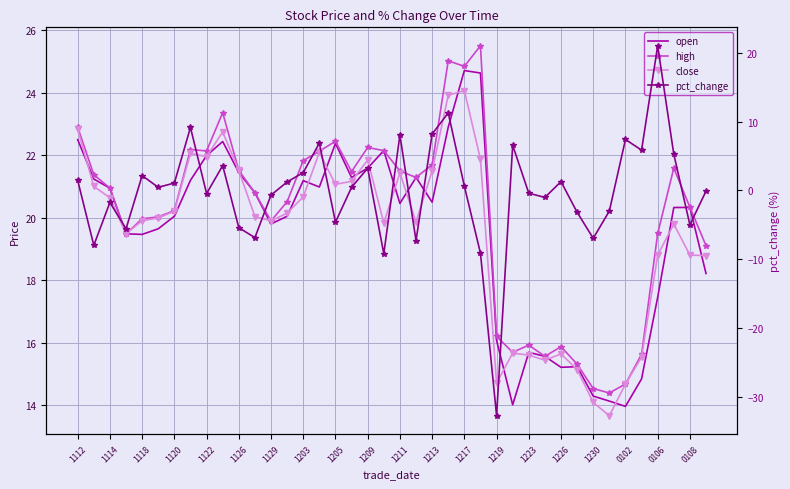

True or false: open and pct_change cross at least once.

True